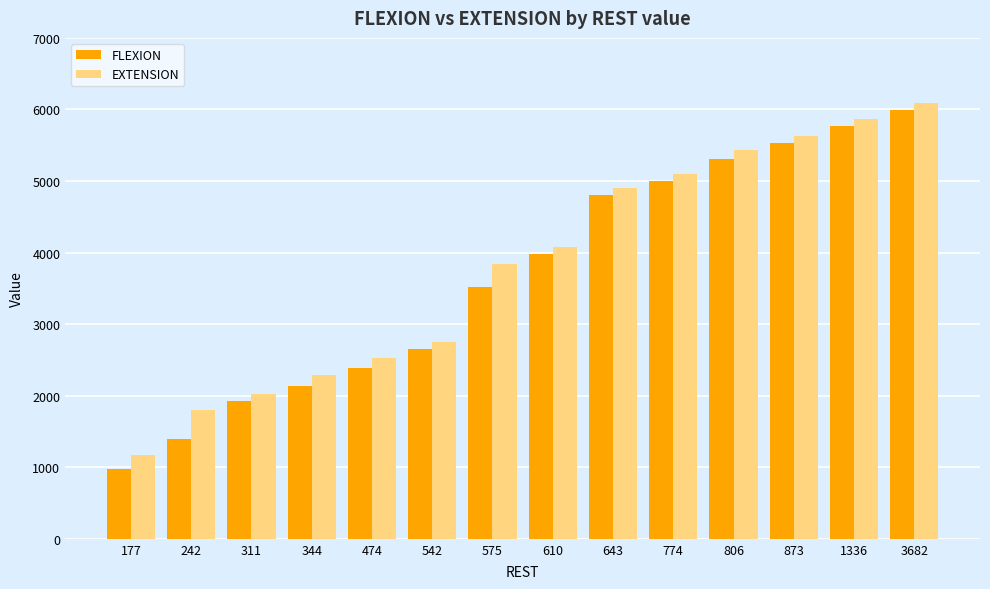

Between 610 and 806, which series saw the biggest shift?

EXTENSION